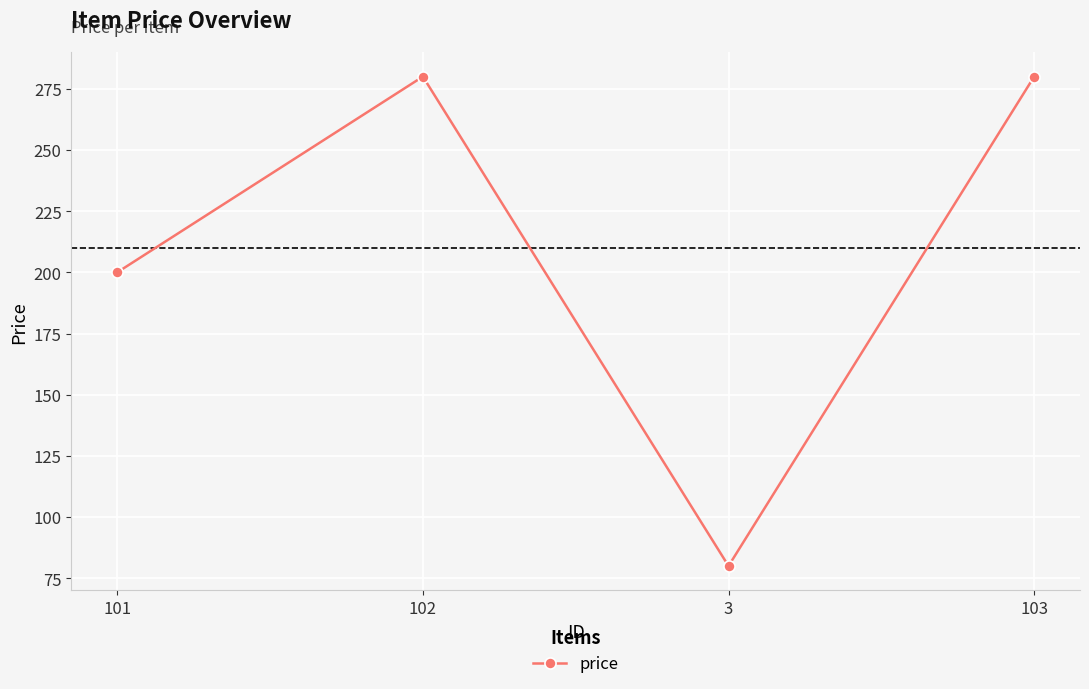

Where is the first local maximum?

102